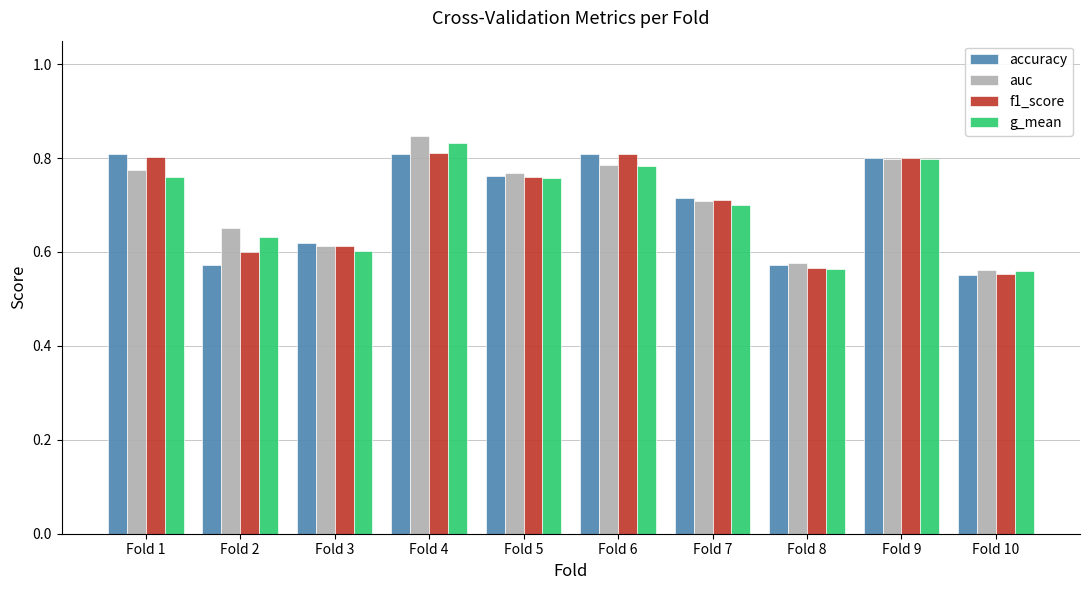

How many accuracy values are between 0 and 1?

10